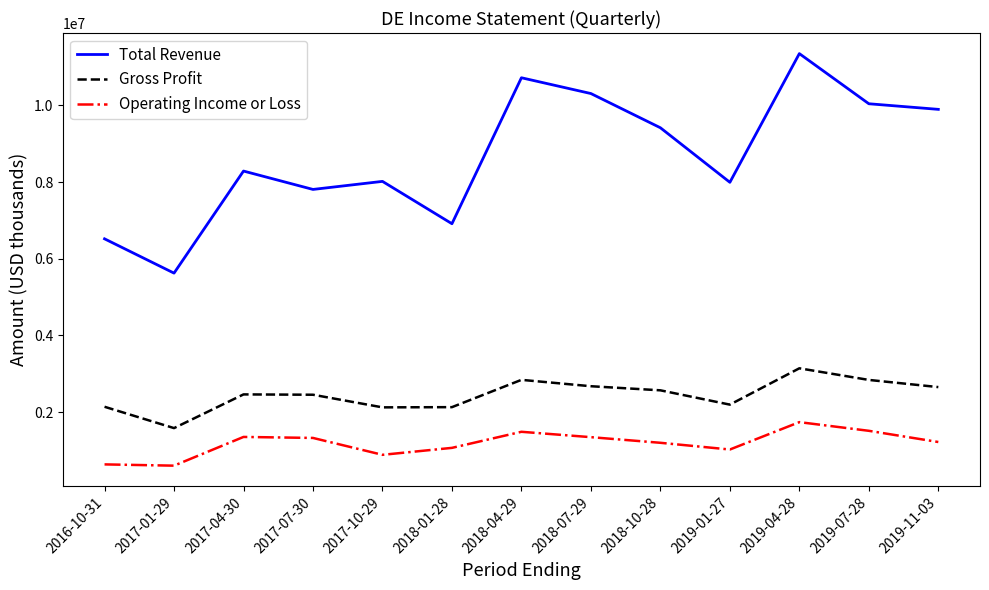

What is the total value across all series at 2017-07-30?

11588800